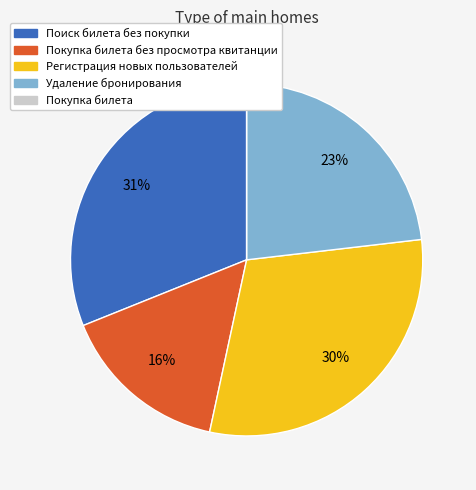

To the nearest percent, what is the average slice percentage?

20%